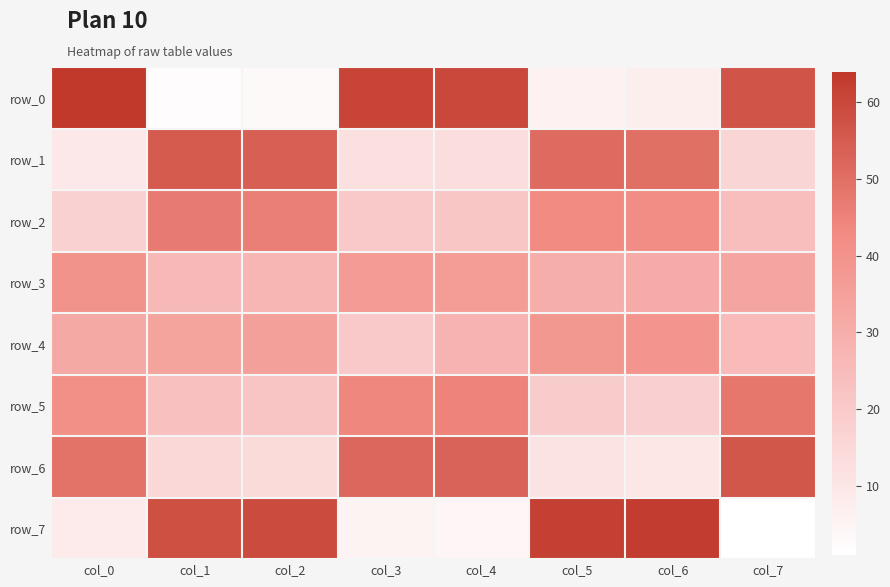

Which series has the widest spread of values?

row_0